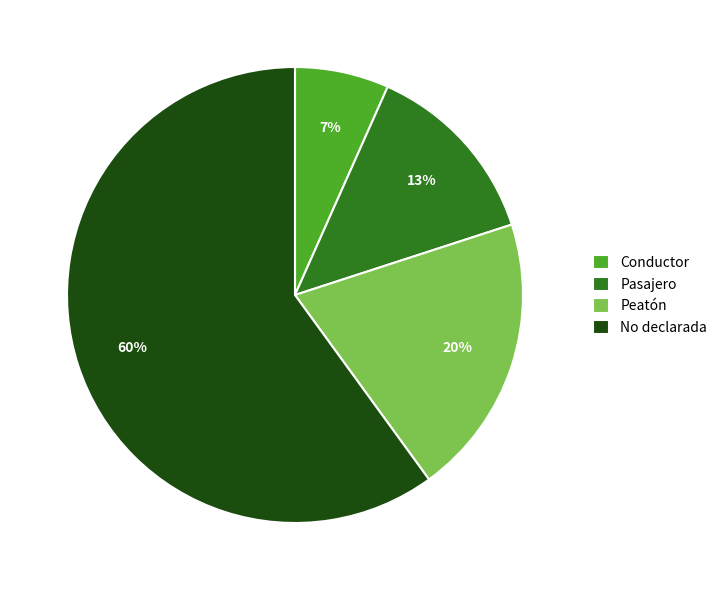

Between No declarada and Conductor, which is larger?

No declarada